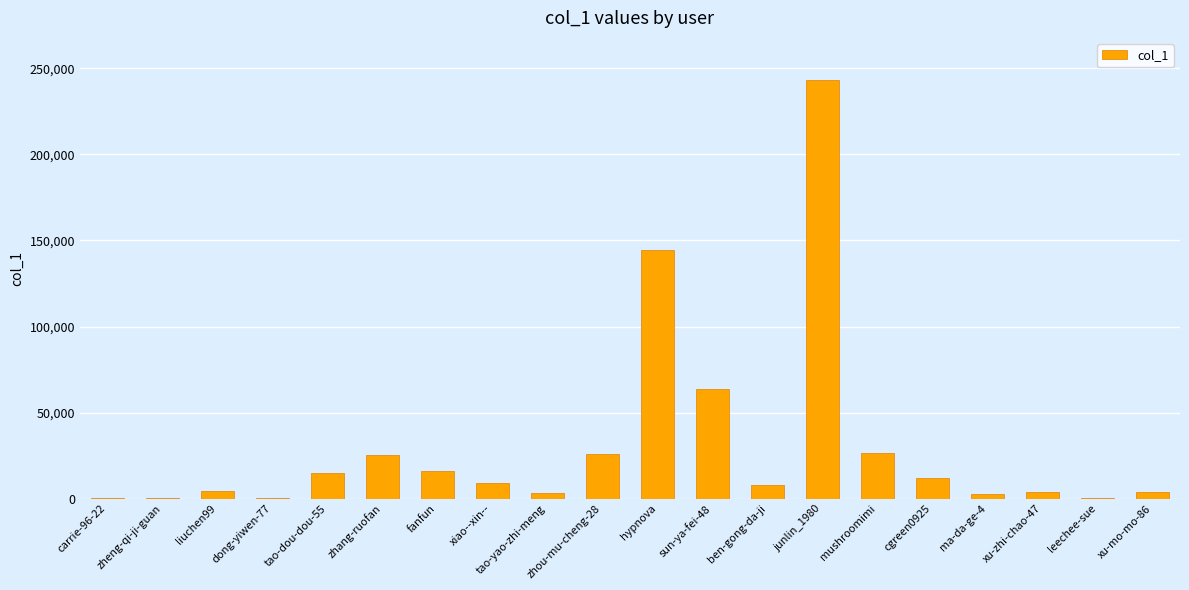

What is the greatest value displayed?

243349